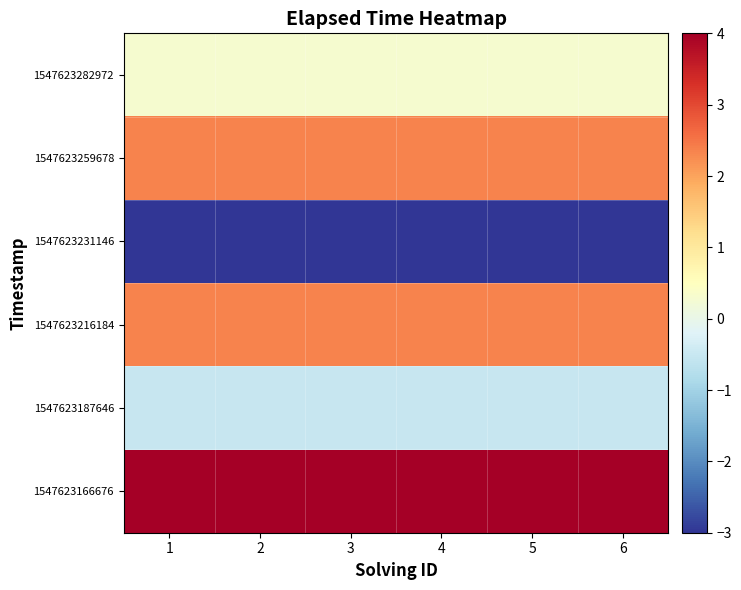

Rank the series by their maximum value, from lowest to highest.

1547623231146, 1547623187646, 1547623282972, 1547623216184, 1547623259678, 1547623166676